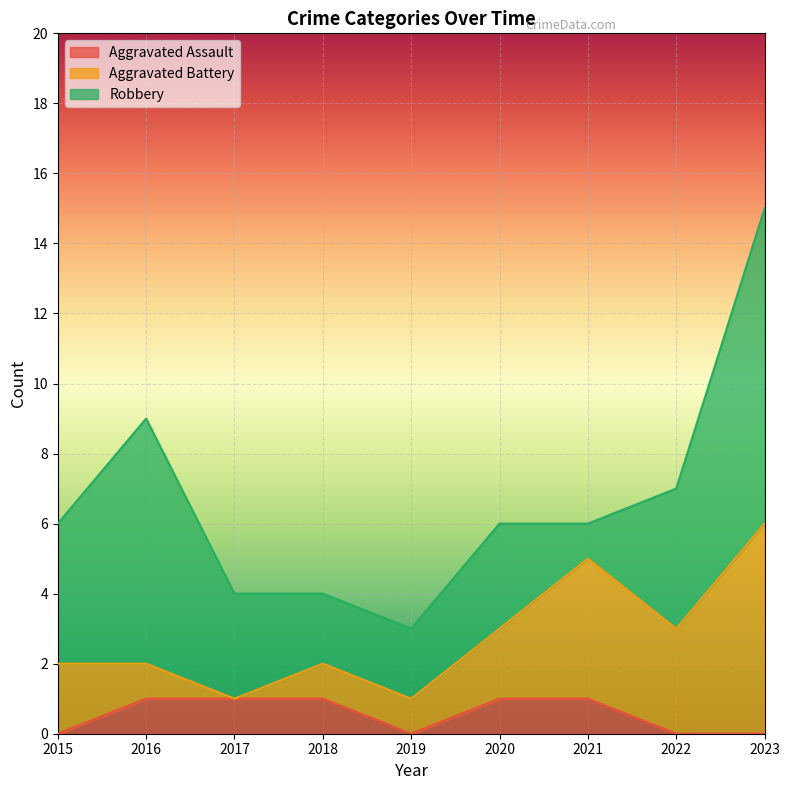

At which category does Robbery reach its first local peak?

2016